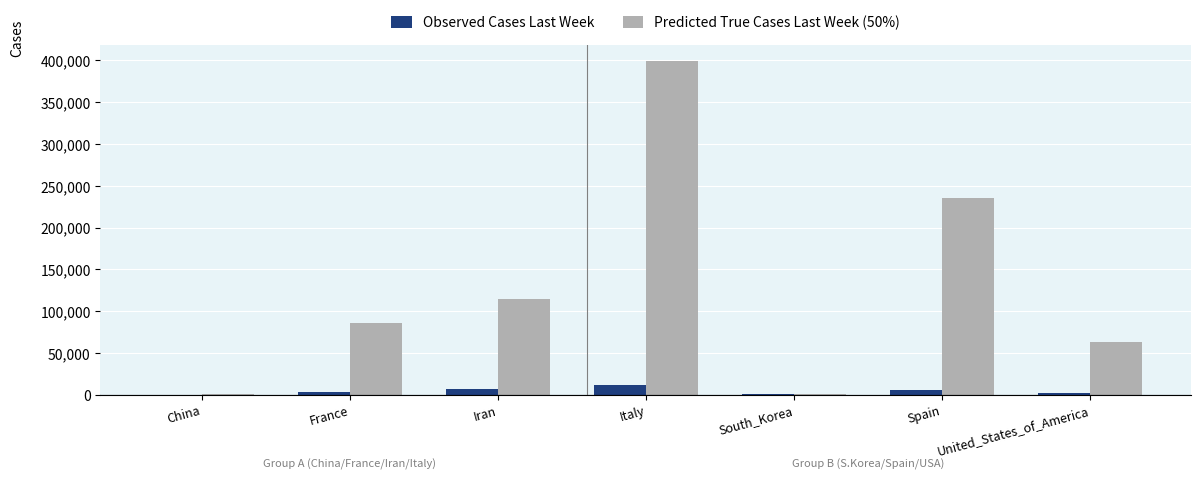

Is it true that Predicted True Cases Last Week (50%) equals 149407.3 at Iran?

False